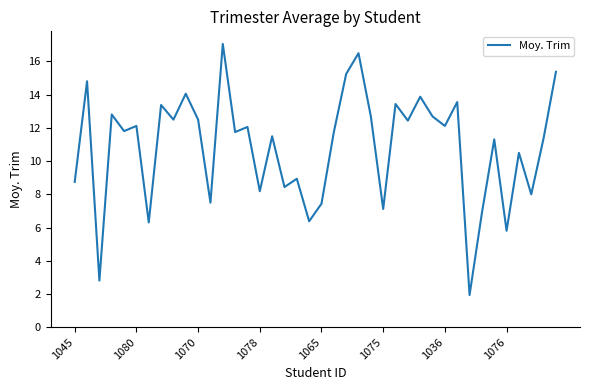

What is the difference between the maximum and minimum values?

15.1